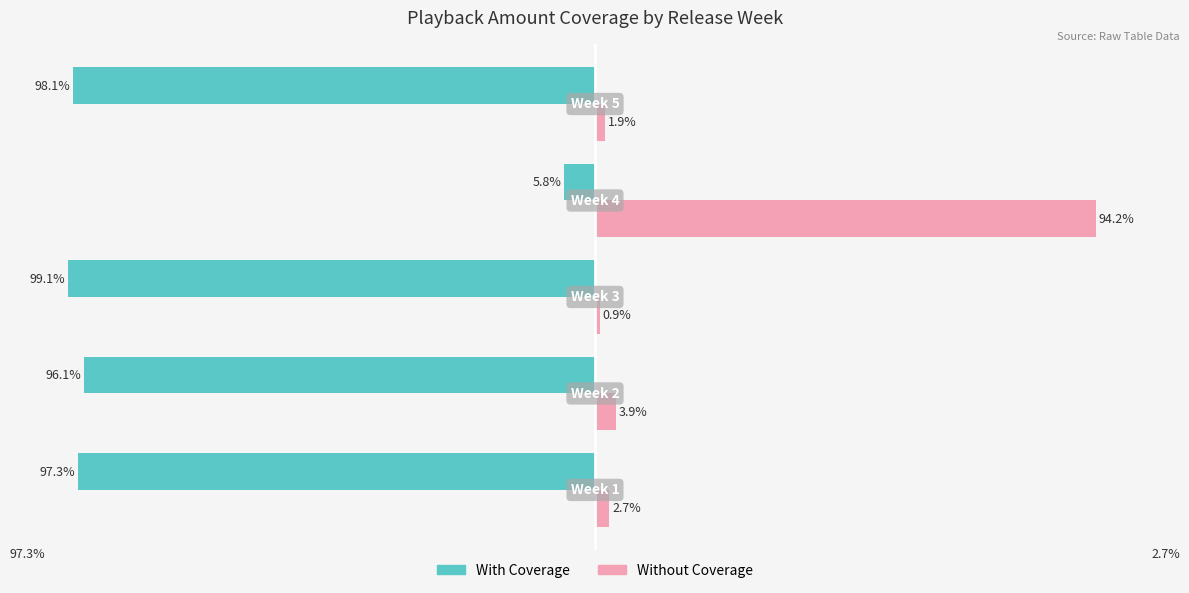

List the series in order of their peak value, lowest first.

With Coverage, Without Coverage